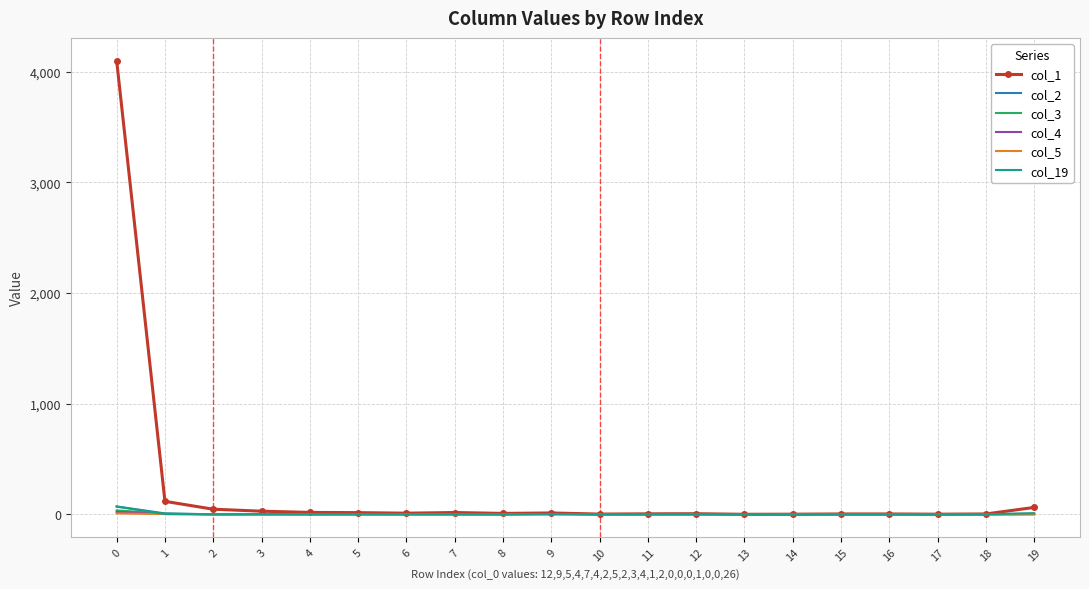

The value of col_4 at 8 is 0. True or false?

True